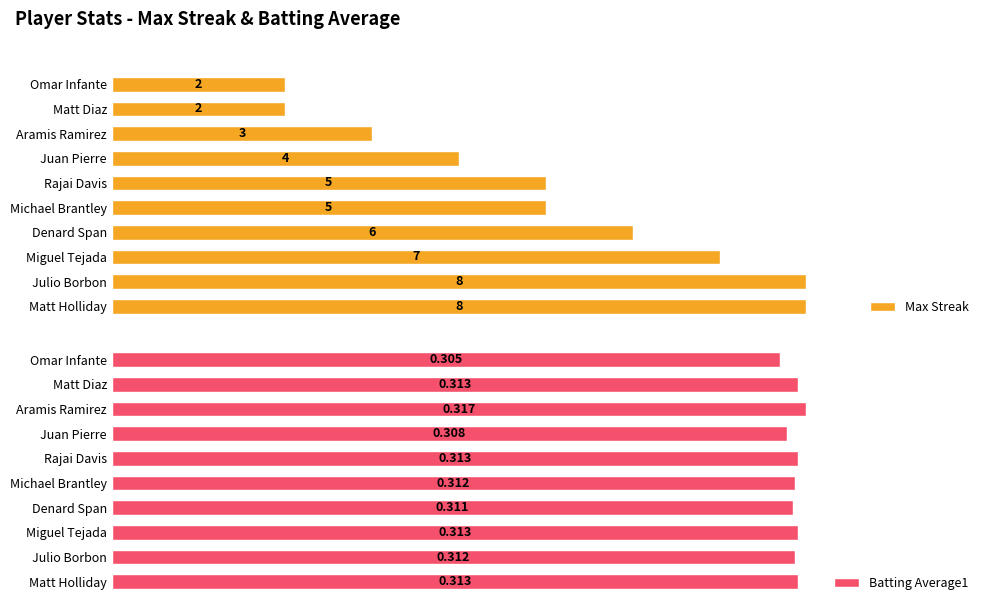

At how many categories does at least one series exceed 5?

4